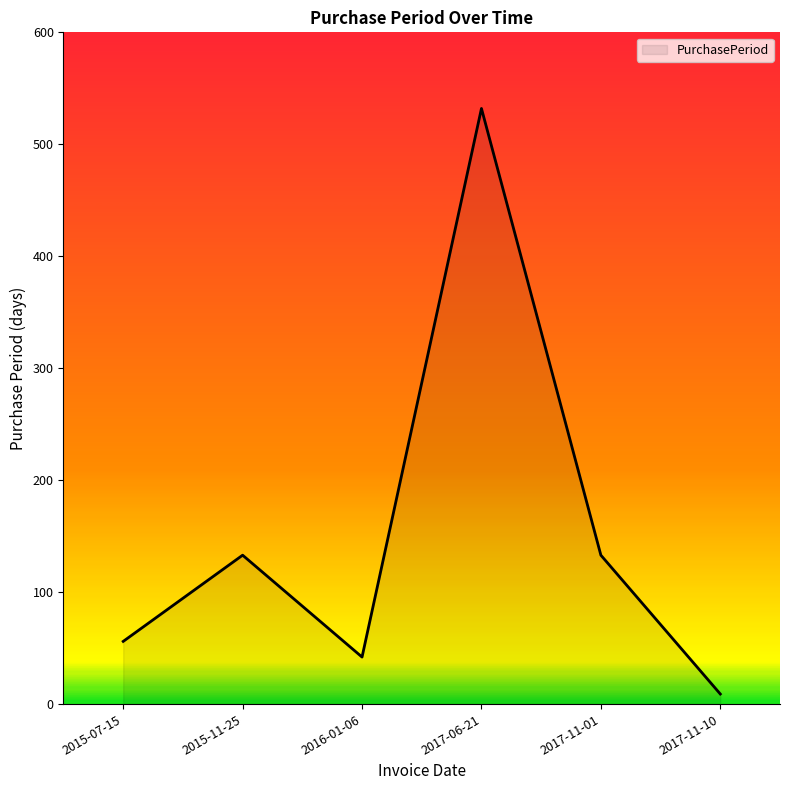

What is the minimum value shown in the chart?

9